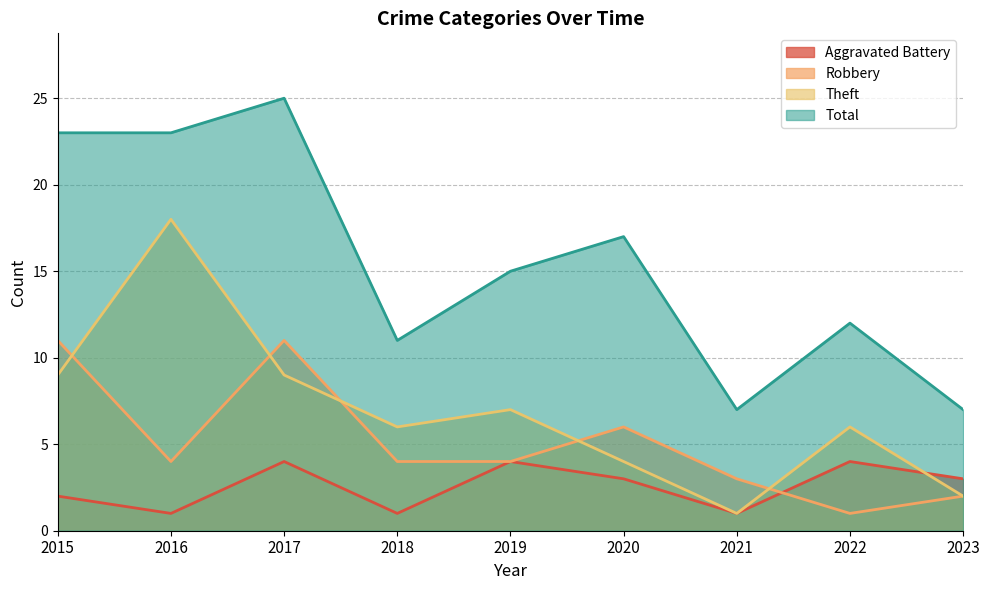

The Robbery series shows 2 at 2016. True or false?

False